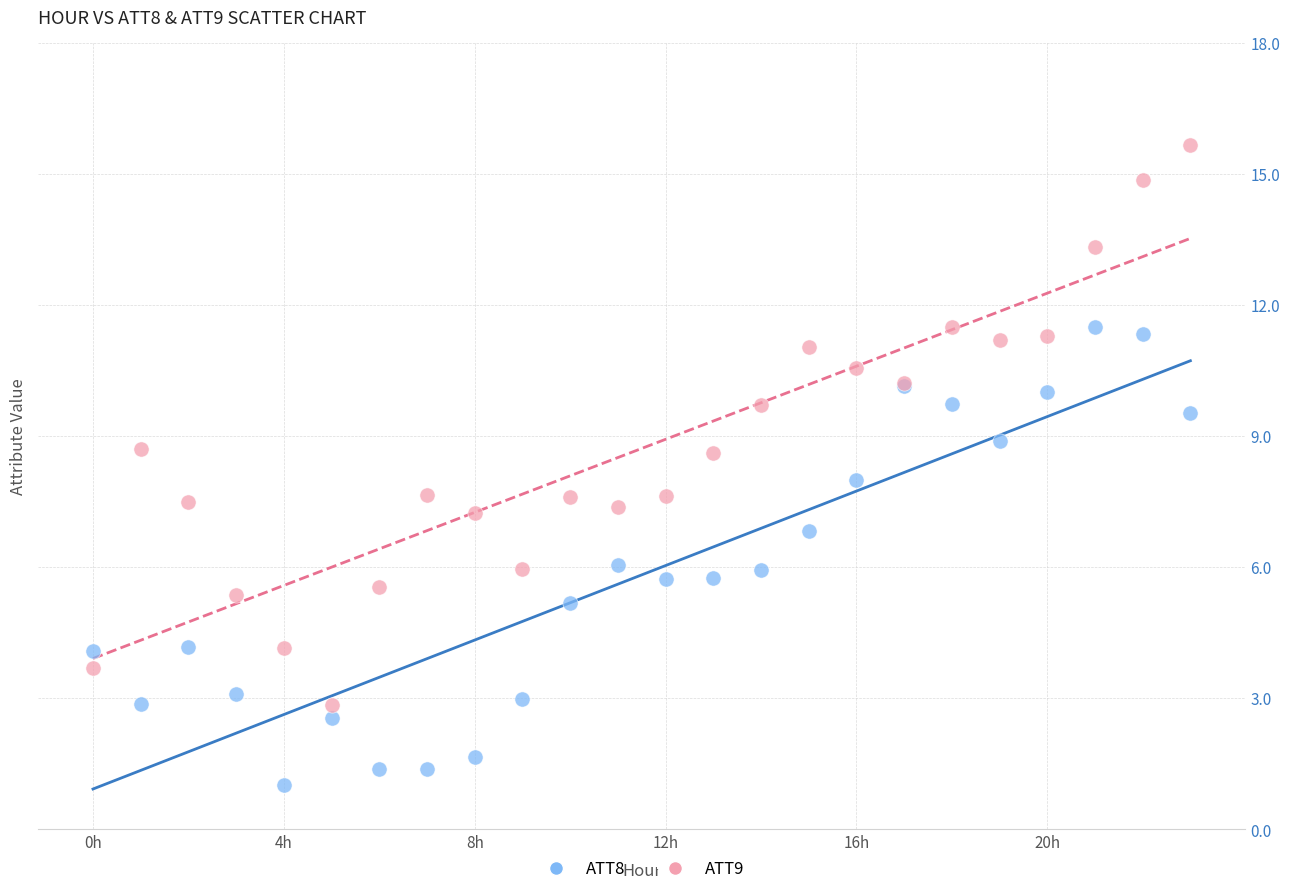

Which series has the largest Y range (max minus min)?

ATT9